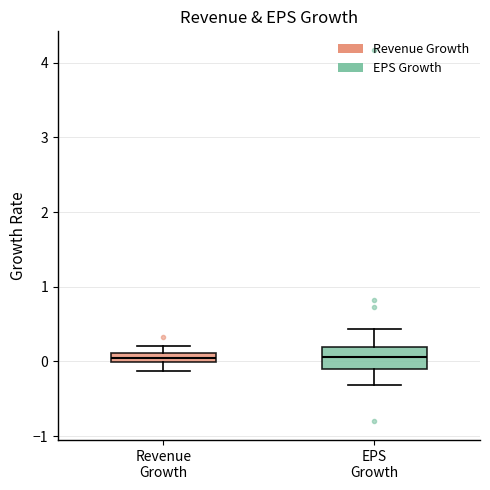

Where does the lower whisker of the box for Revenue Growth end on the y-axis? The values are not printed on the chart, so give them approximately, as read against the axis.

-0.1